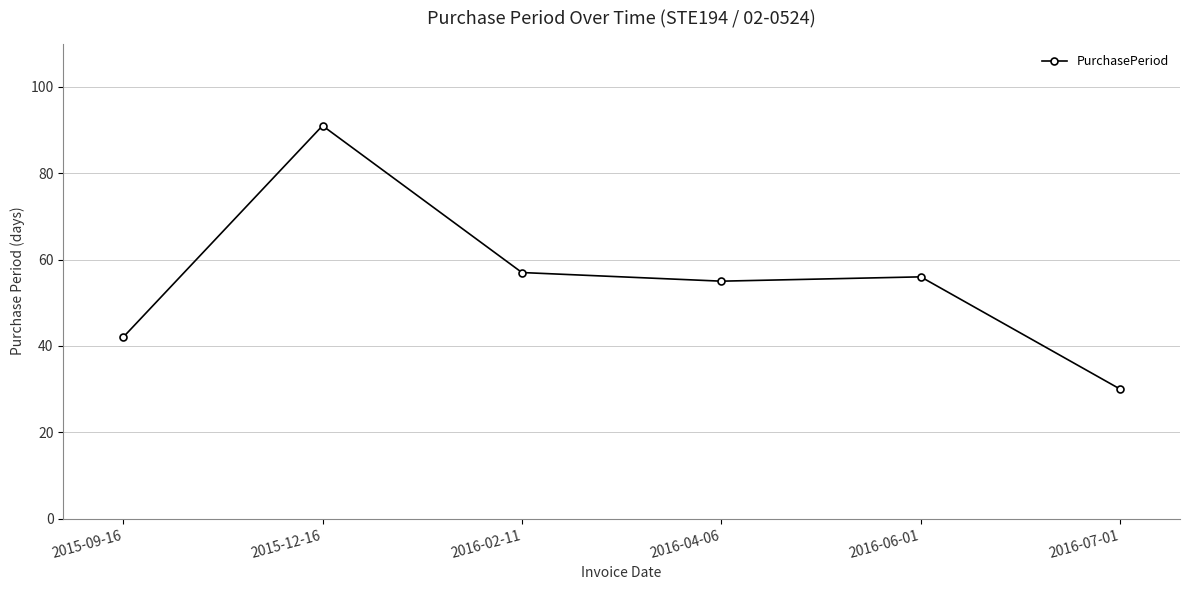

What is the smallest value displayed?

30